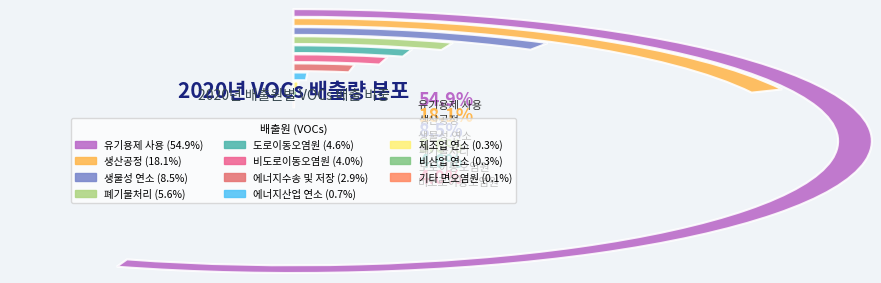

What is the change in value from 에너지수송 및 저장 to 유기용제 사용?

+526222